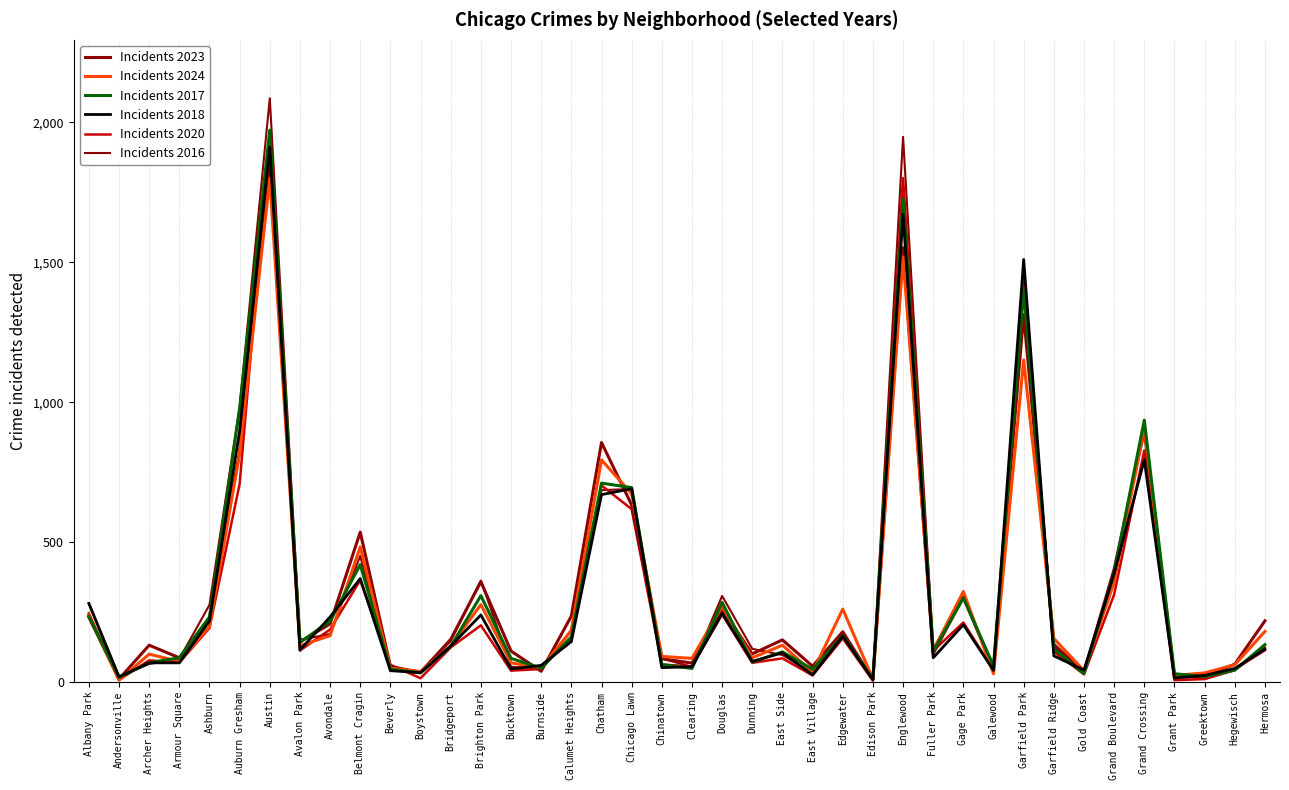

What is the difference between the Incidents 2020 values at Englewood and Greektown?

1790